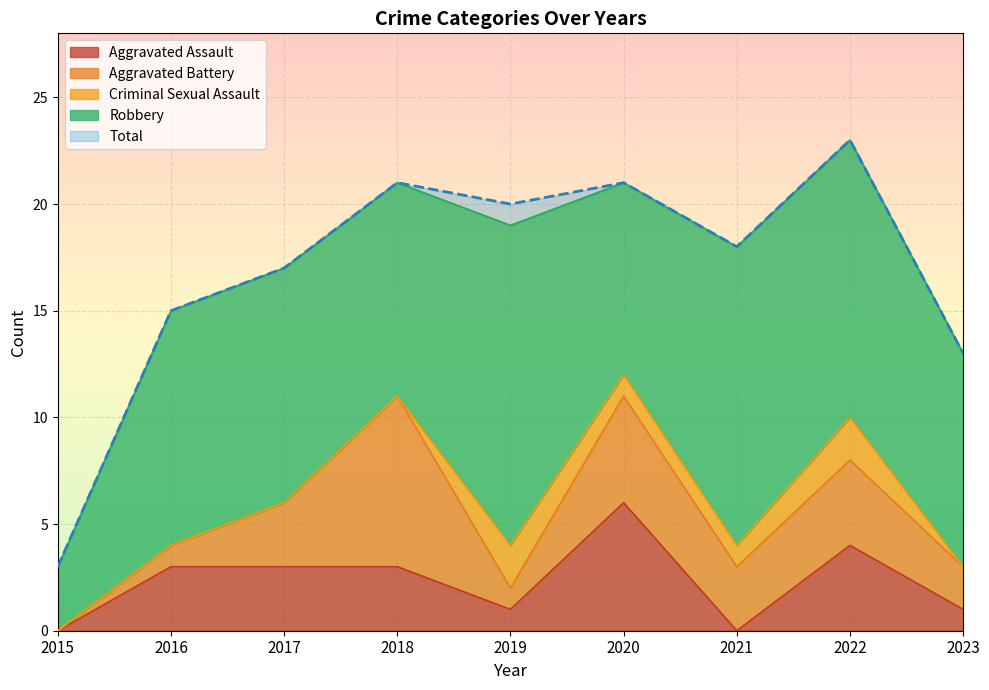

True or false: Aggravated Battery and Criminal Sexual Assault intersect in this chart.

True